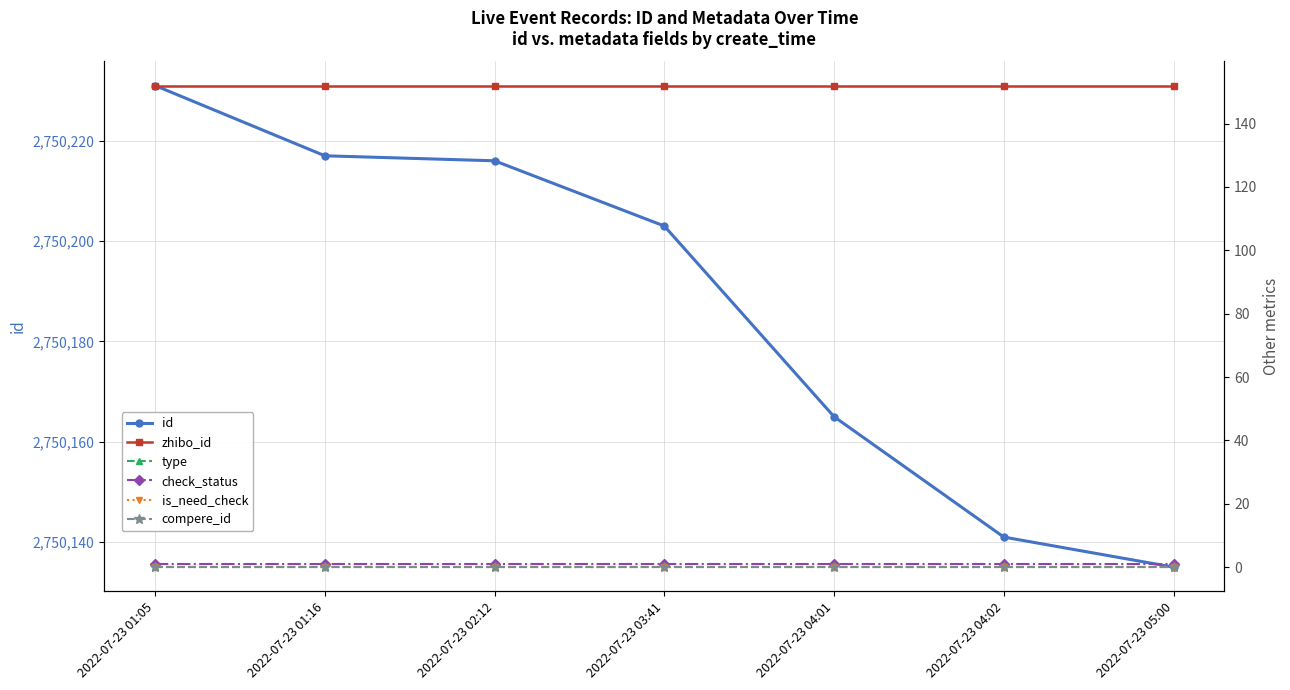

What is the sum of the check_status values at 2022-07-23 04:02 and 2022-07-23 05:00?

2